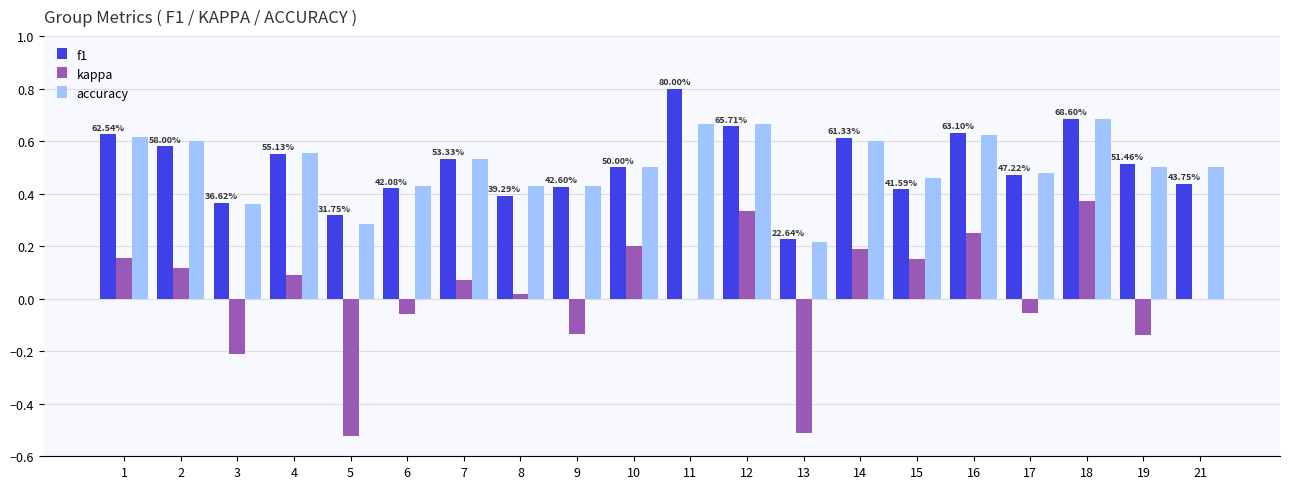

What are all the series names shown in the legend?

f1, kappa, accuracy